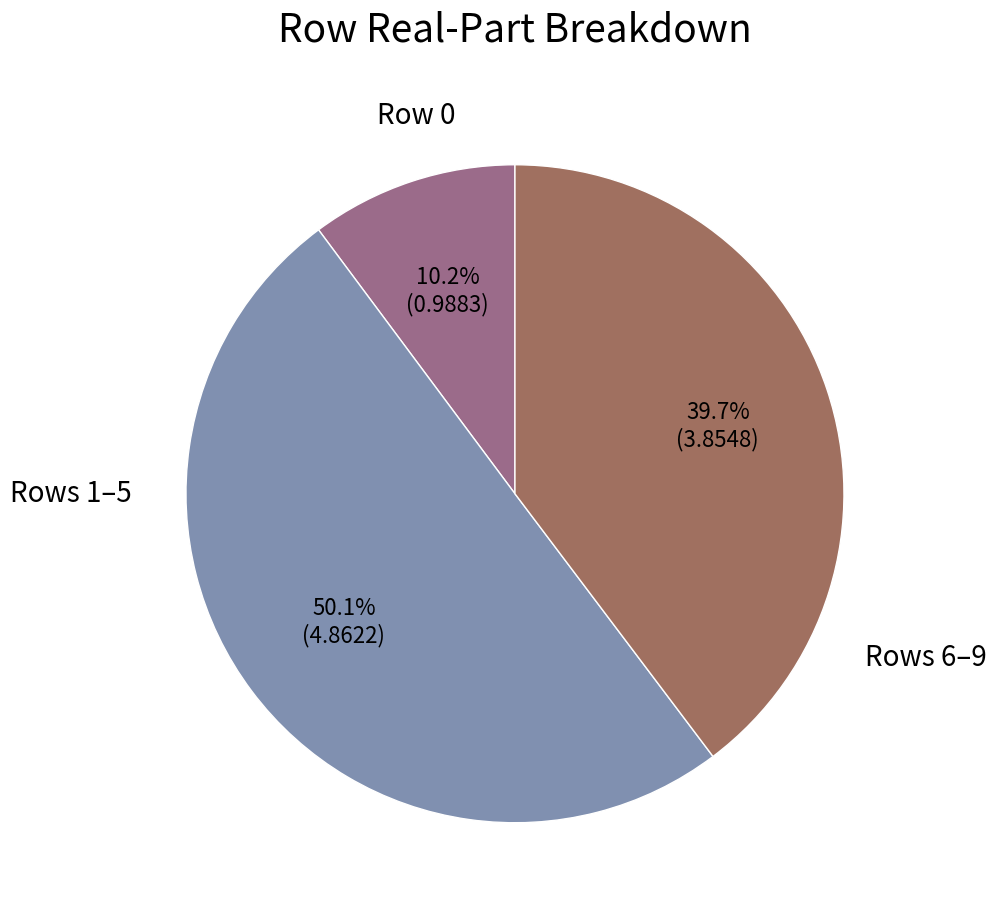

How many slices are in this pie chart?

3